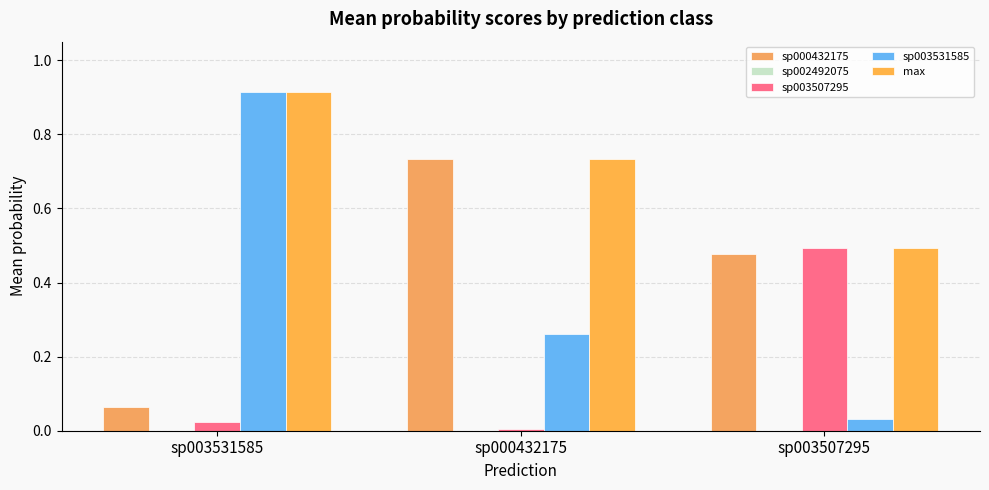

What is the label of the 3rd bar from the left?

sp003507295